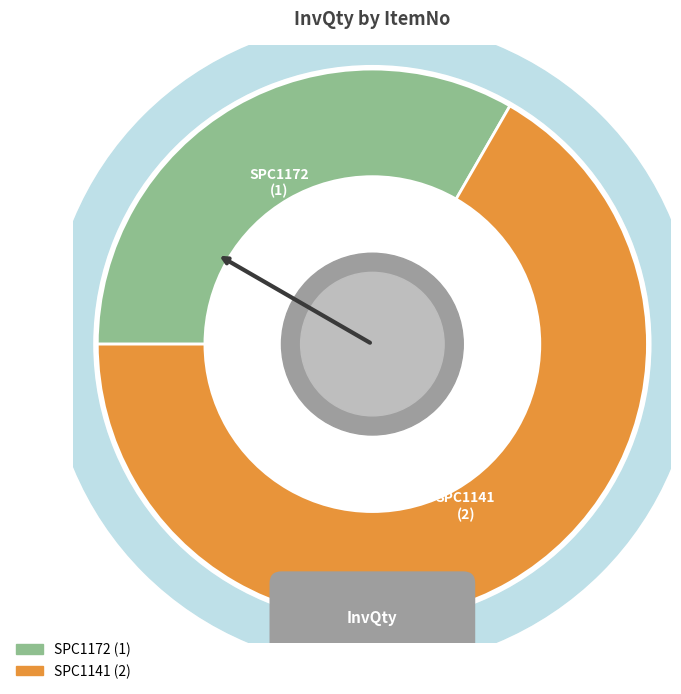

To the nearest percent, what is the combined percentage of SPC1172 and SPC1141?

100%